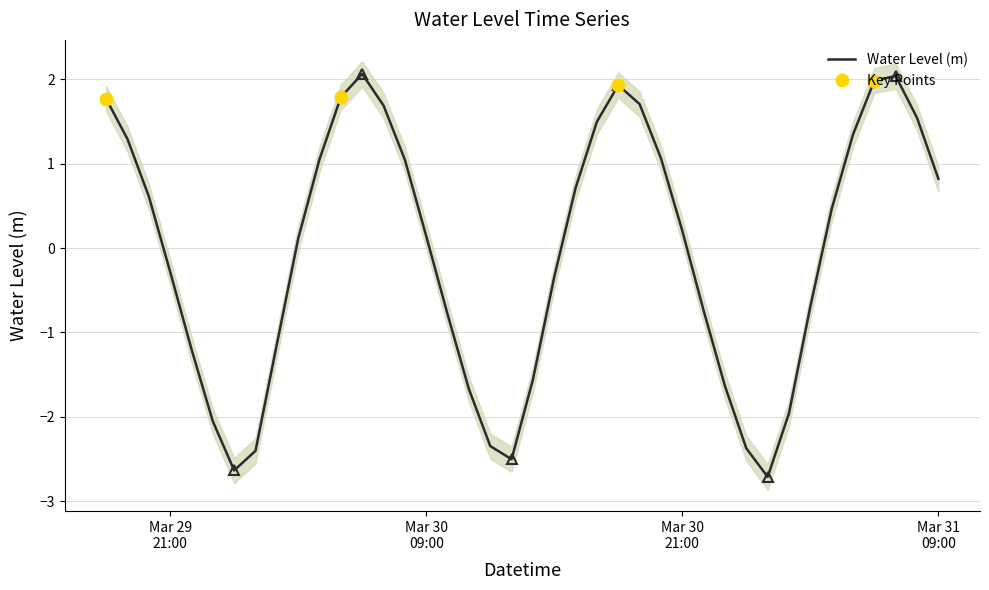

What is the change in value from 2025-03-29 19:00:00 to 2025-03-30 13:00:00?

-3.8